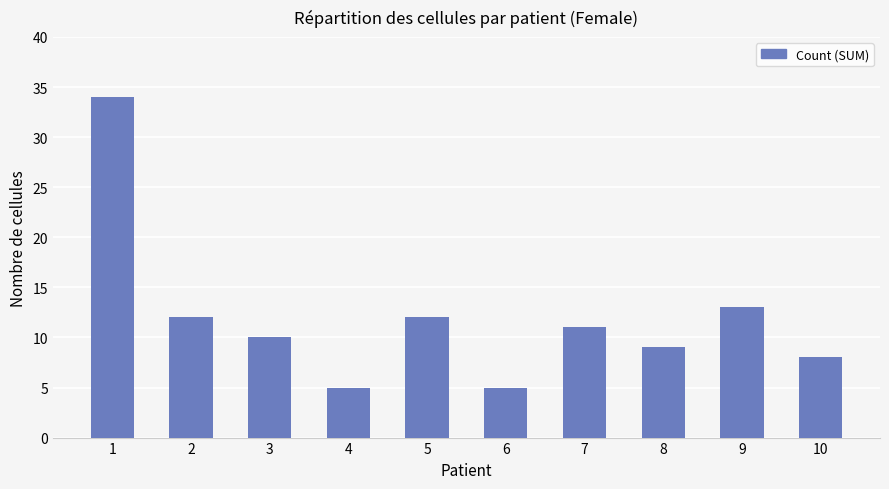

Reading left to right, what are all the values shown in this chart?

1=34	2=12	3=10	4=5	5=12	6=5	7=11	8=9	9=13	10=8